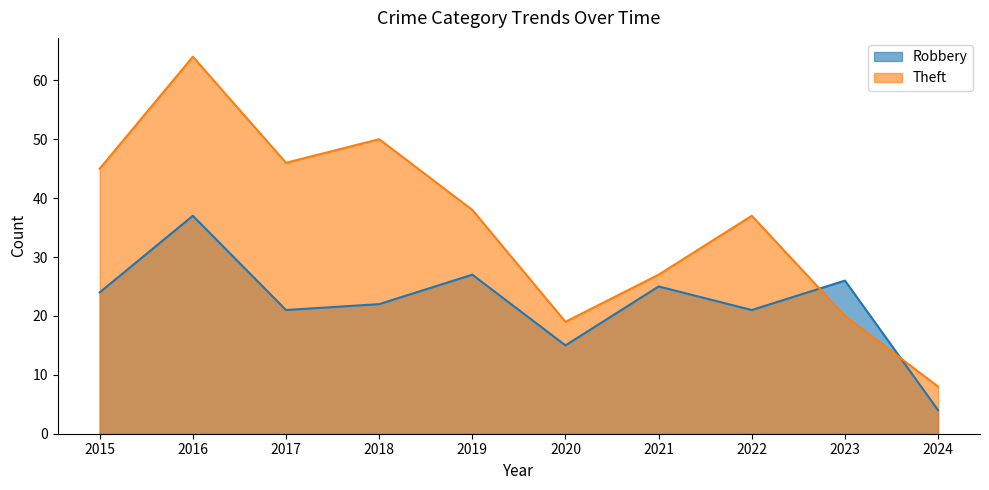

How many intersections are there between Theft and Robbery?

2